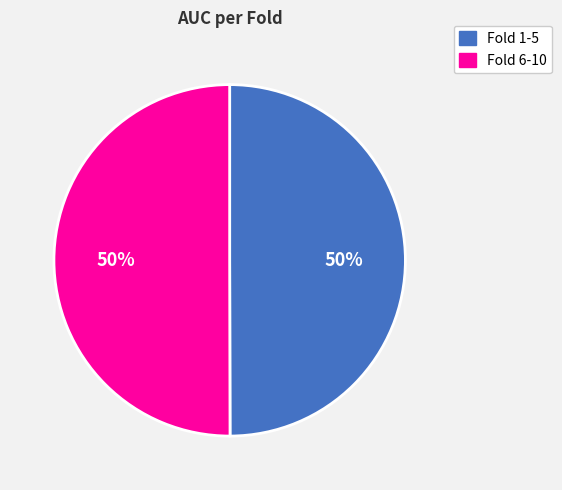

What percentage is the Fold 1-5 slice, to the nearest percent?

50%